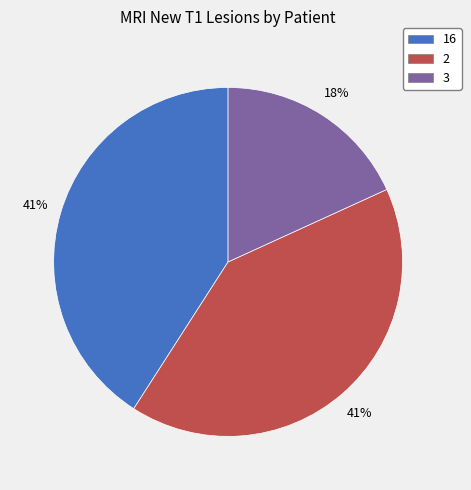

How many slices are in this pie chart?

3